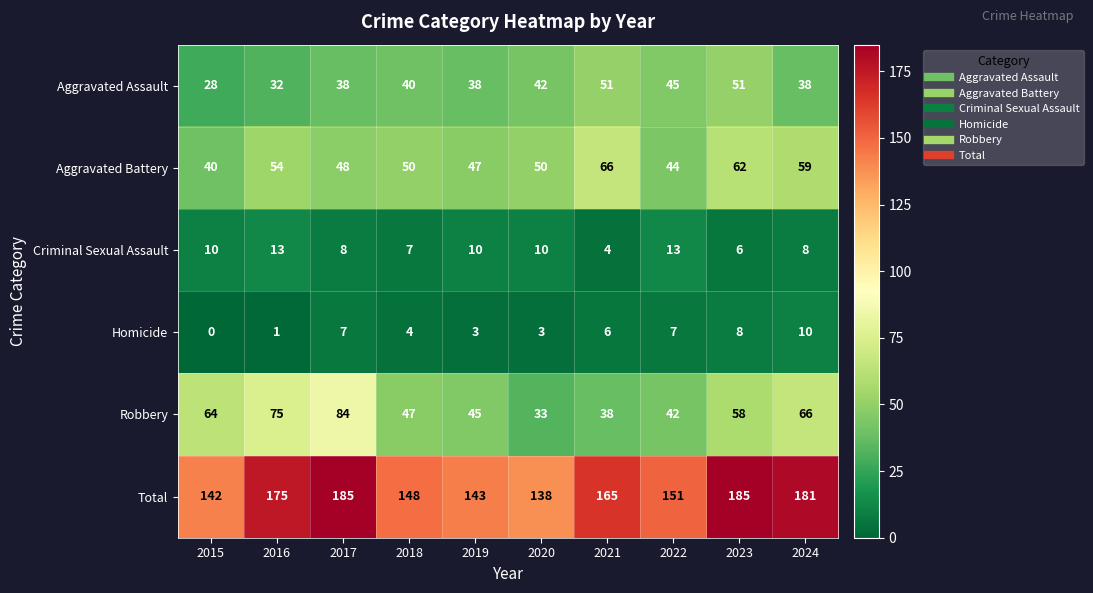

What is the difference between the maximum and minimum values in the Aggravated Battery series?

26